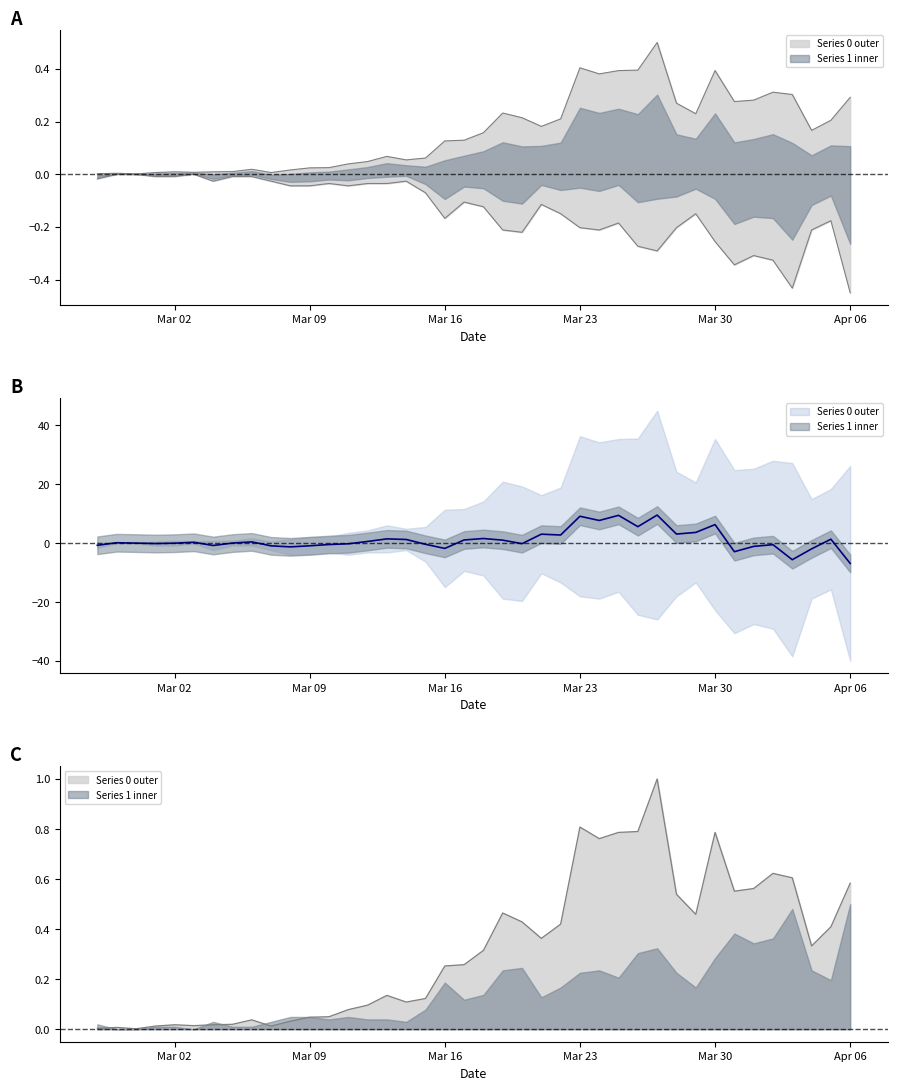

Rank the series by their average value, from lowest to highest.

Series 1, Series 0